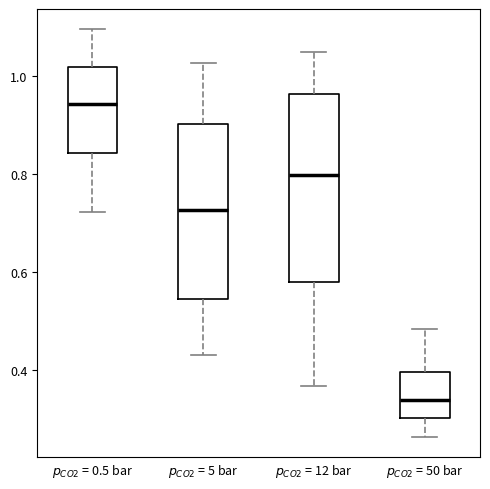

Where does the median line of the box for $p_{CO2}$ = 12 bar sit on the y-axis? The values are not printed on the chart, so give them approximately, as read against the axis.

0.80